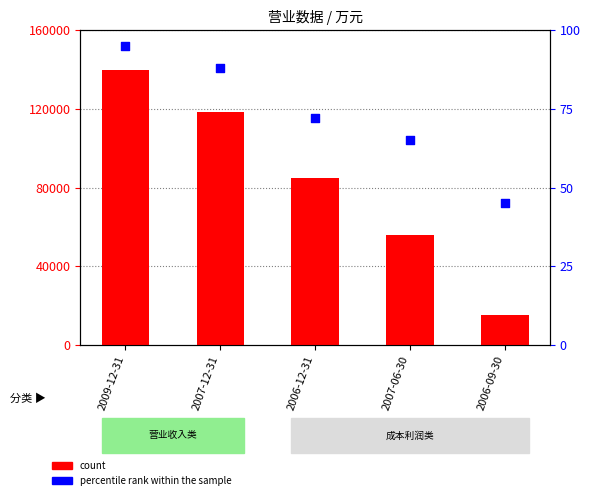

Which series reaches the maximum Y coordinate?

count